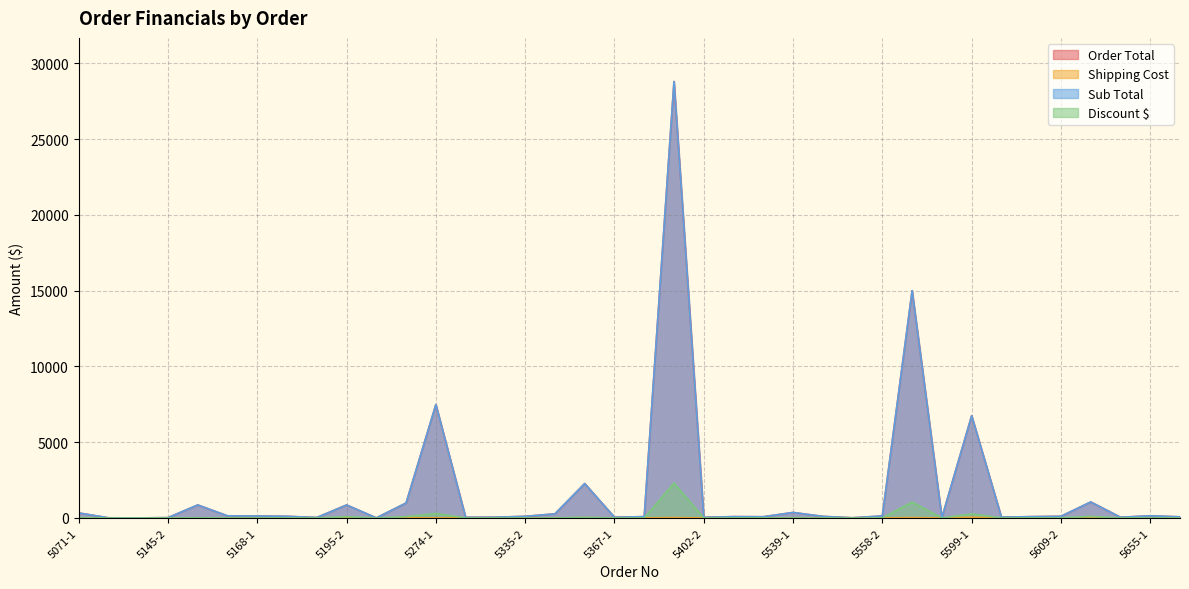

Read the Sub Total value at 5655-1.

142.8